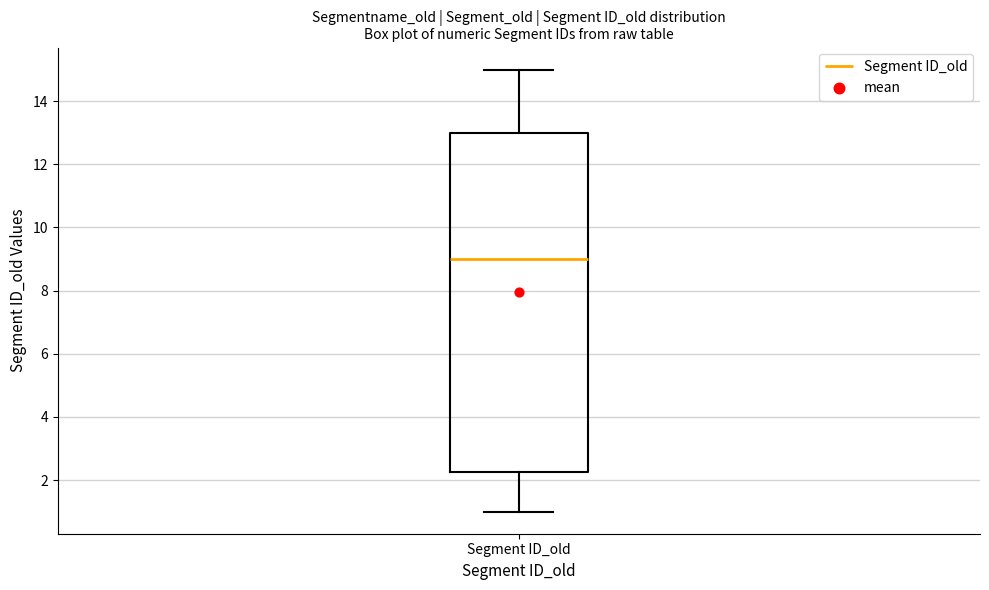

Where is the lower edge of the box for Segment ID_old on the y-axis? The values are not printed on the chart, so give them approximately, as read against the axis.

2.2